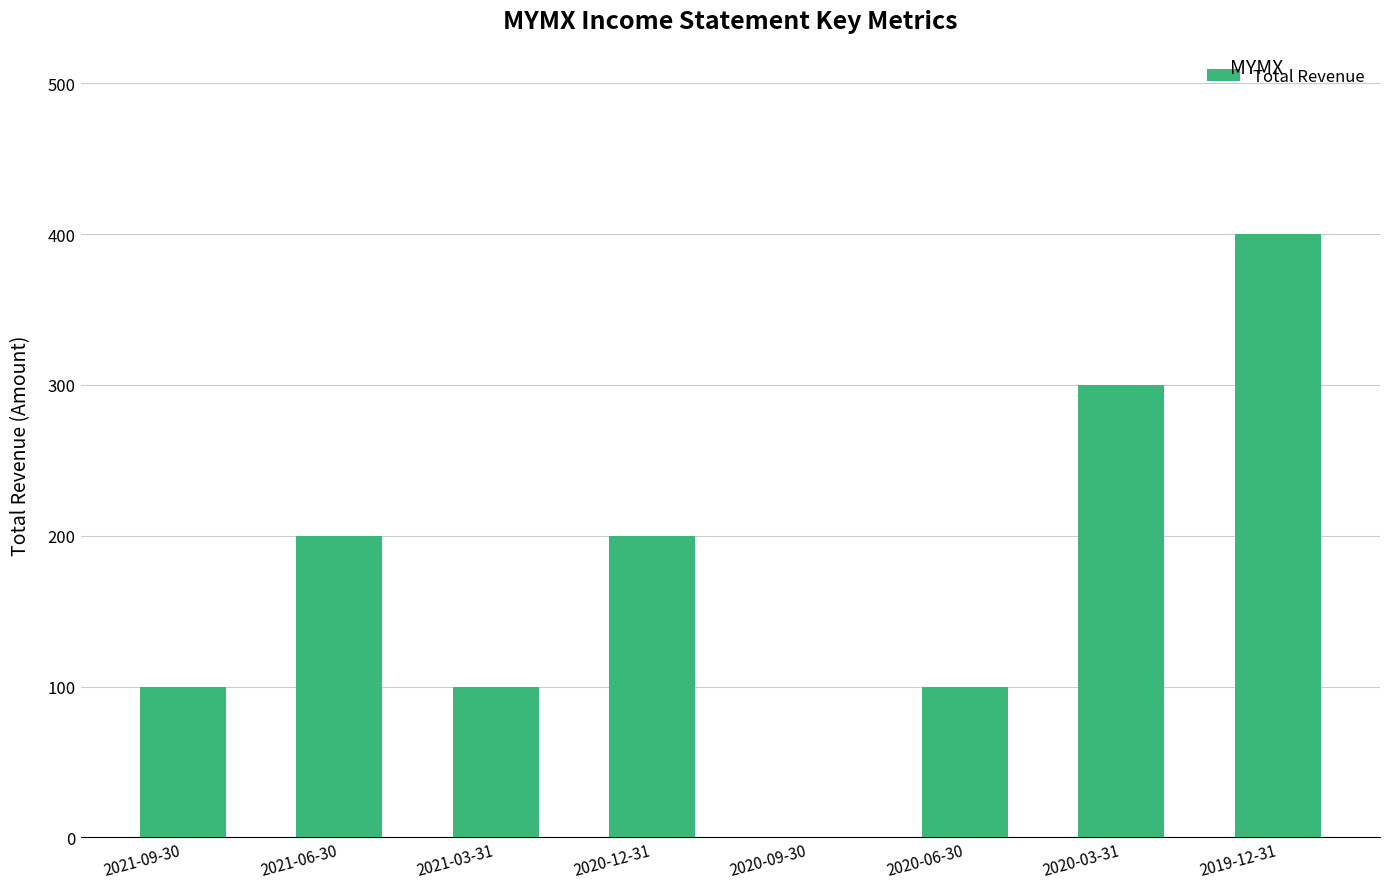

Reading left to right, transcribe all the data shown in this chart.

2021-09-30=100	2021-06-30=200	2021-03-31=100	2020-12-31=200	2020-09-30=0	2020-06-30=100	2020-03-31=300	2019-12-31=400